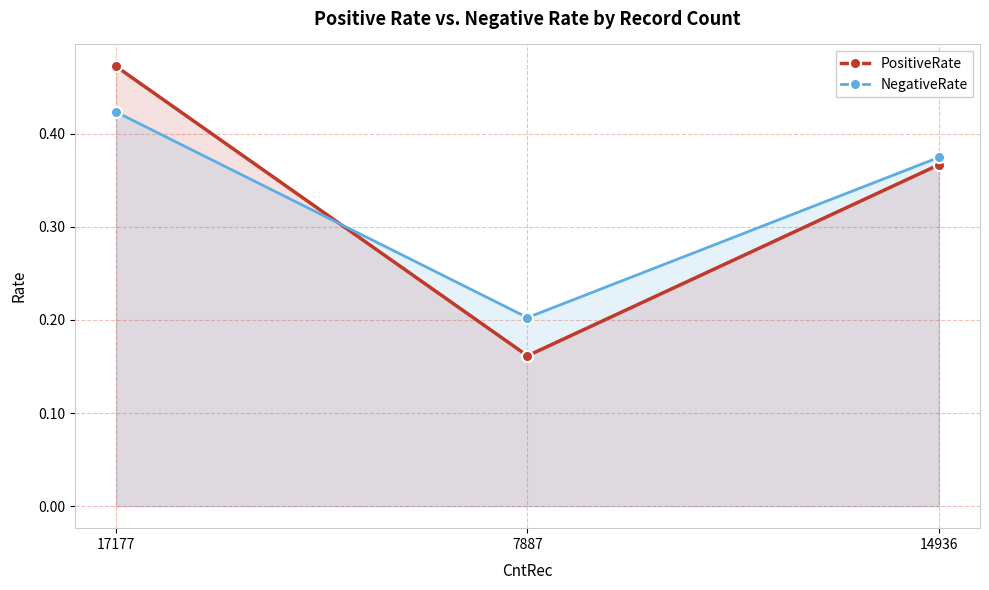

What is the label of the 2nd point from the left?

7887